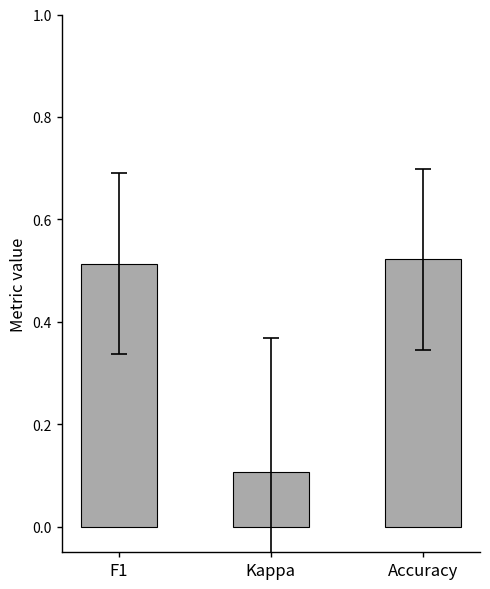

Is it true that the value at Kappa is 0.2?

False